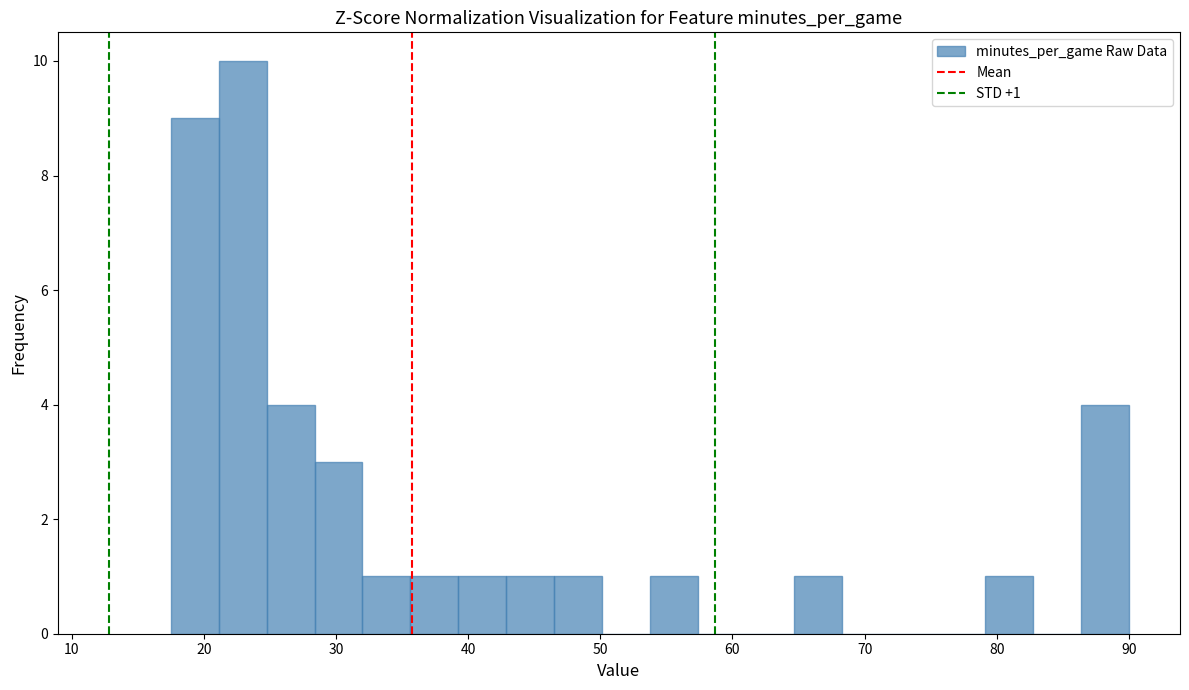

Read against the x-axis, roughly where is the centre of the tallest bar?

23